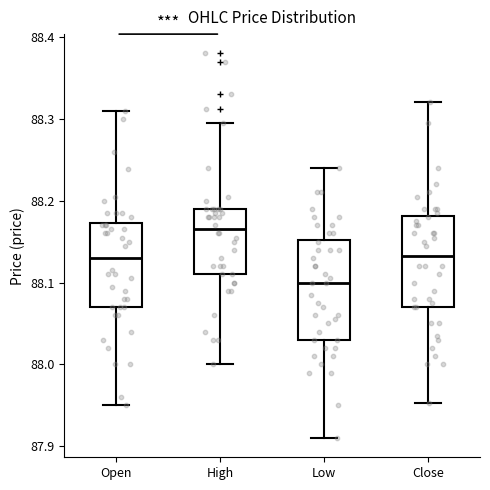

Which box is the tallest, from its lower edge to its upper edge?

Low